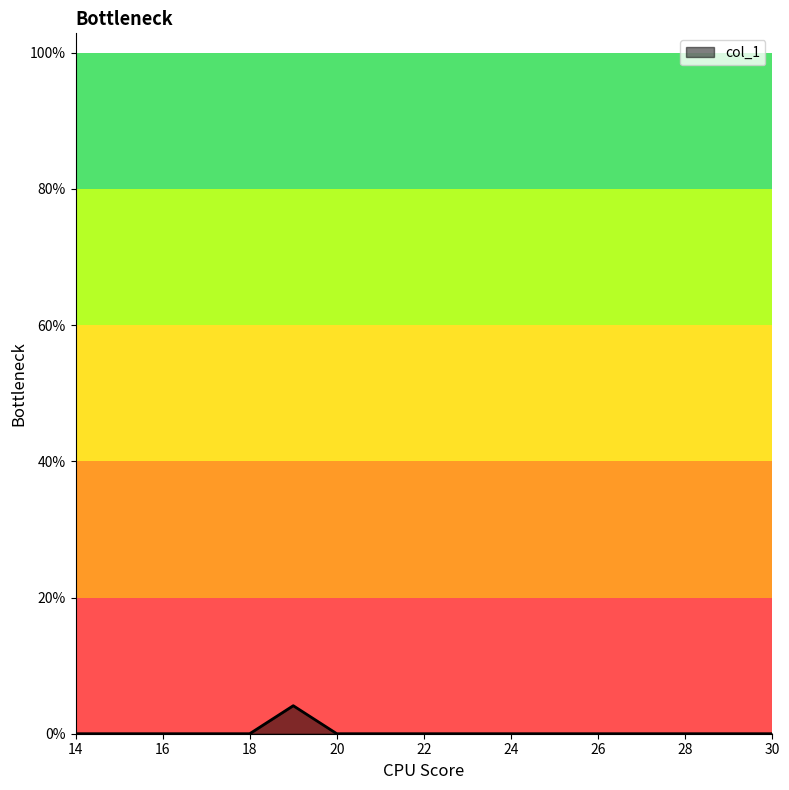

Does the chart display data point markers on the line(s)?

No